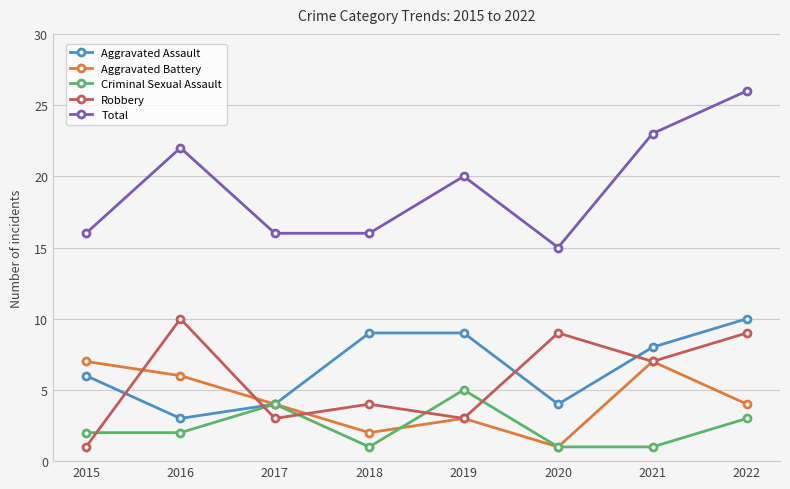

At which category does Robbery reach its first local peak?

2016